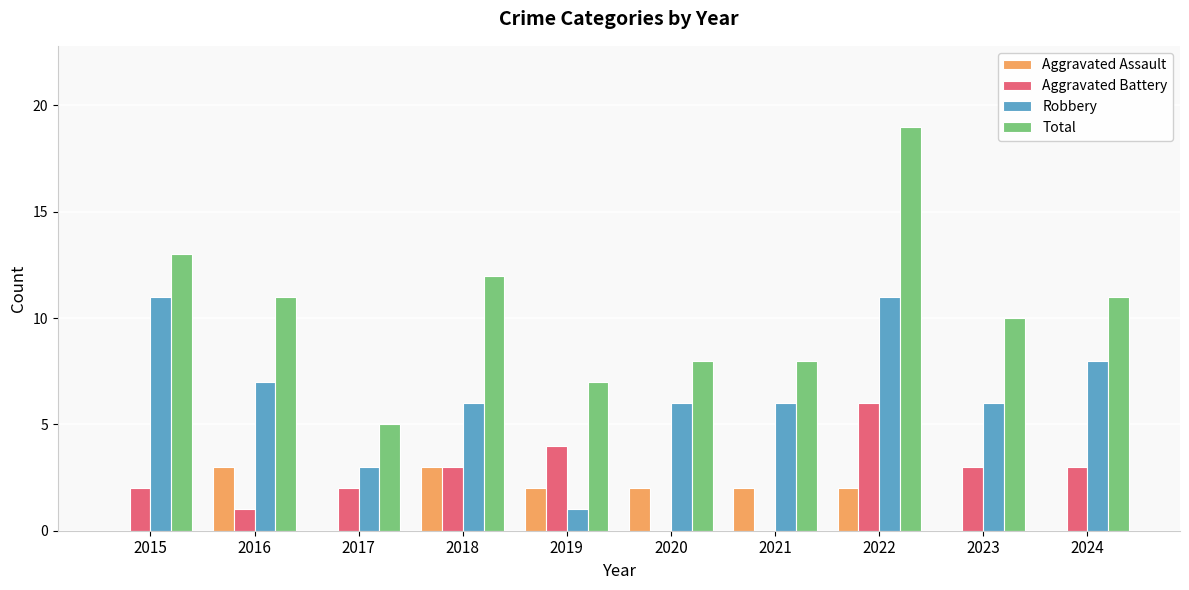

At which label does Aggravated Battery reach its peak?

2022